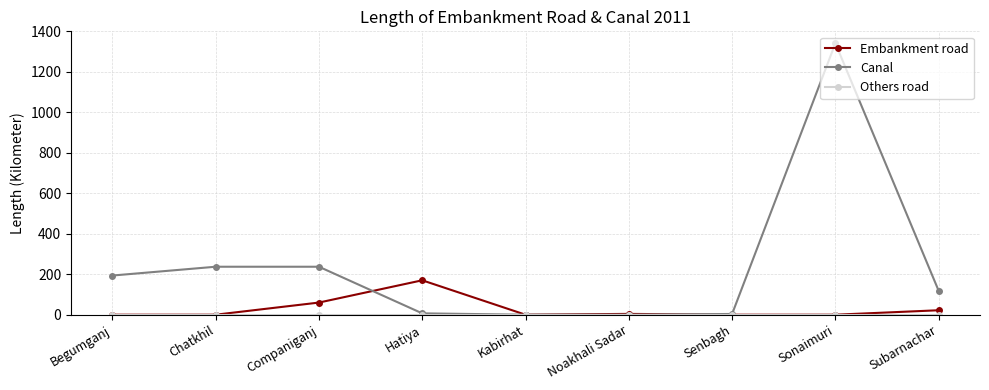

Which series has the largest total across all categories?

Canal